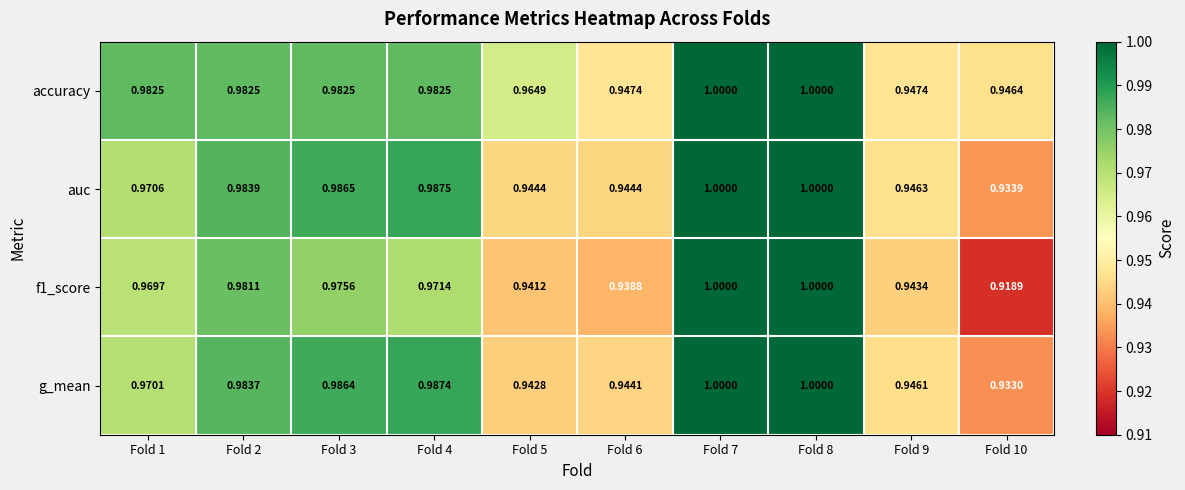

Is the value of f1_score at Fold 7 greater than the value of g_mean at Fold 3?

Yes